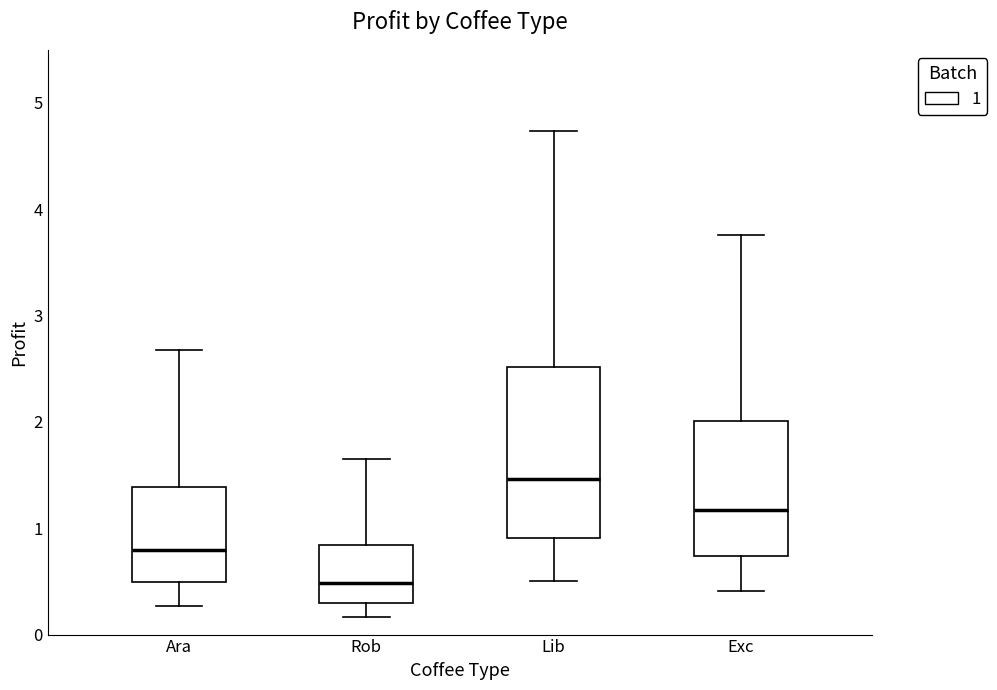

Reading left to right, transcribe this box plot: for each box, give where its median line is, the range the box spans, and where its two whiskers end, as read against the y-axis. The values are not printed on the chart, so give them approximately, as read against the axis.

Ara: median 0.8, box 0.5 to 1.4, whiskers 0.3 to 2.7
Rob: median 0.5, box 0.3 to 0.8, whiskers 0.2 to 1.6
Lib: median 1.5, box 0.9 to 2.5, whiskers 0.5 to 4.7
Exc: median 1.2, box 0.7 to 2.0, whiskers 0.4 to 3.8